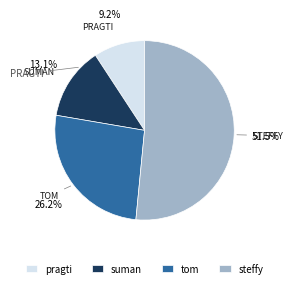

What percentage is the suman slice, to the nearest percent?

13%